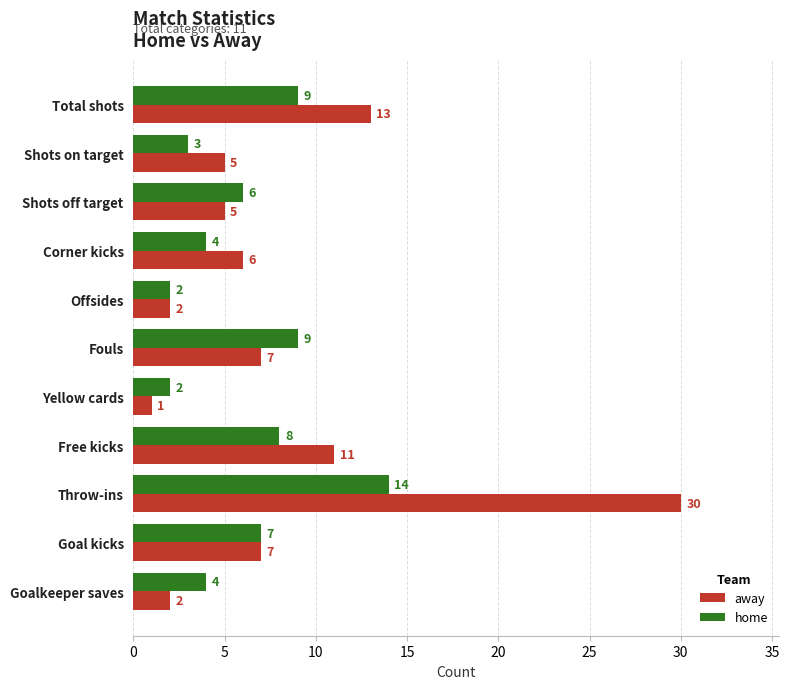

What is the sum of the home values at Throw-ins and Corner kicks?

18